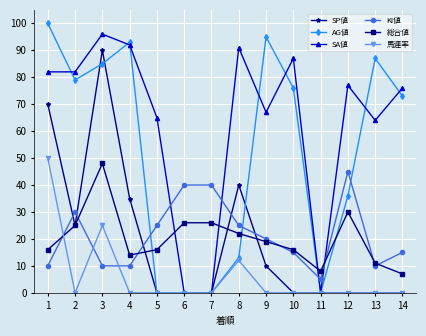

Between 4 and 7, which series saw the biggest shift?

AG値